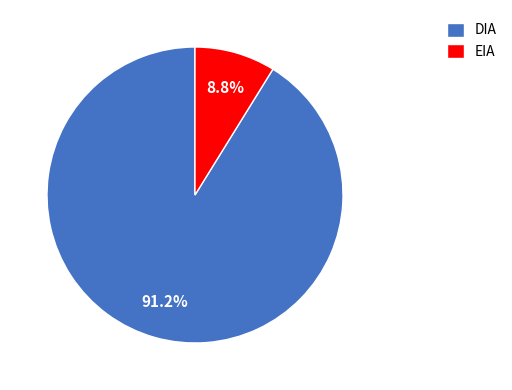

Which slice is the smallest?

EIA